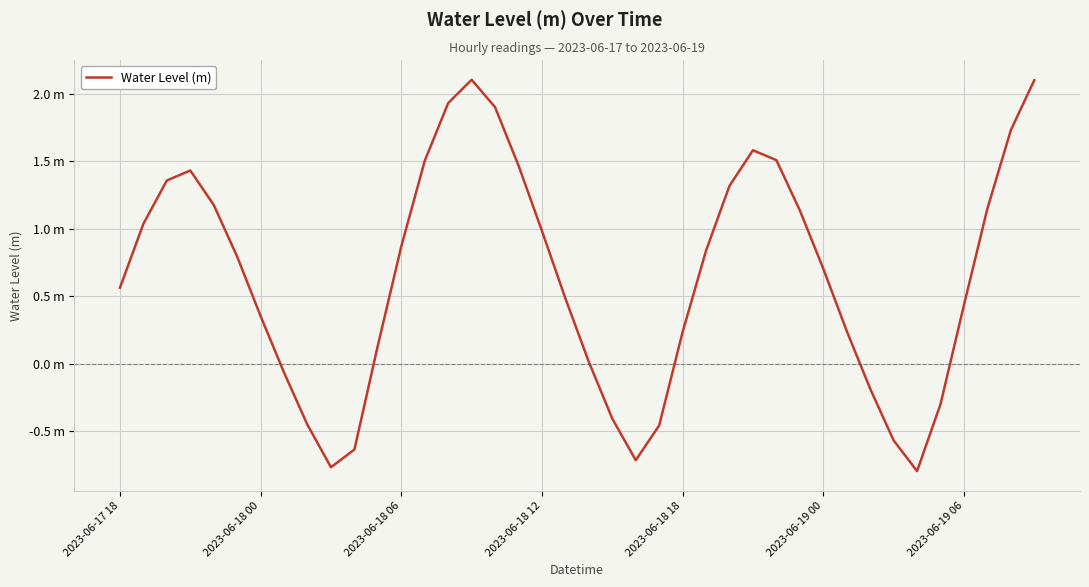

Where does the data first go above 0?

2023-06-17 18